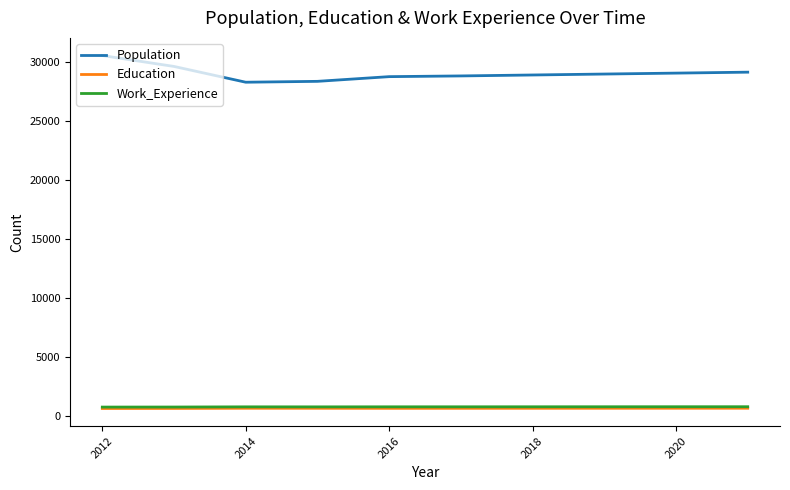

How many distinct data groups are displayed?

3